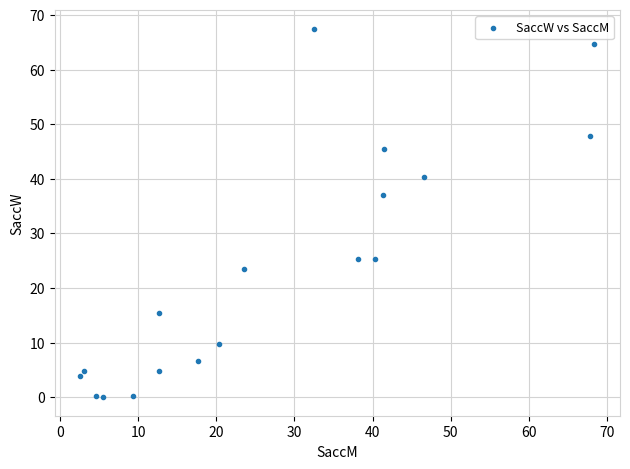

What is the range of X values (max minus min)?

65.8